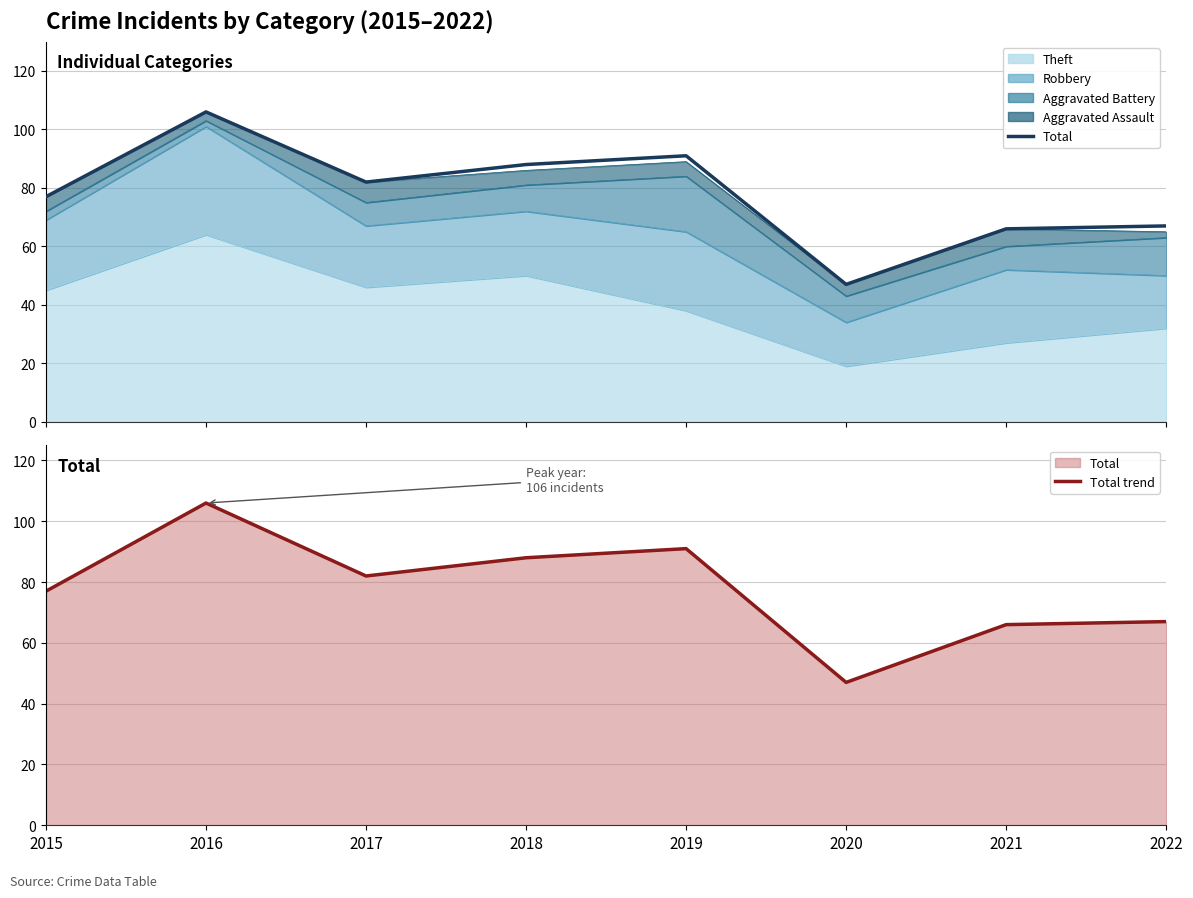

Between 2022 and 2020, which is larger?

2022